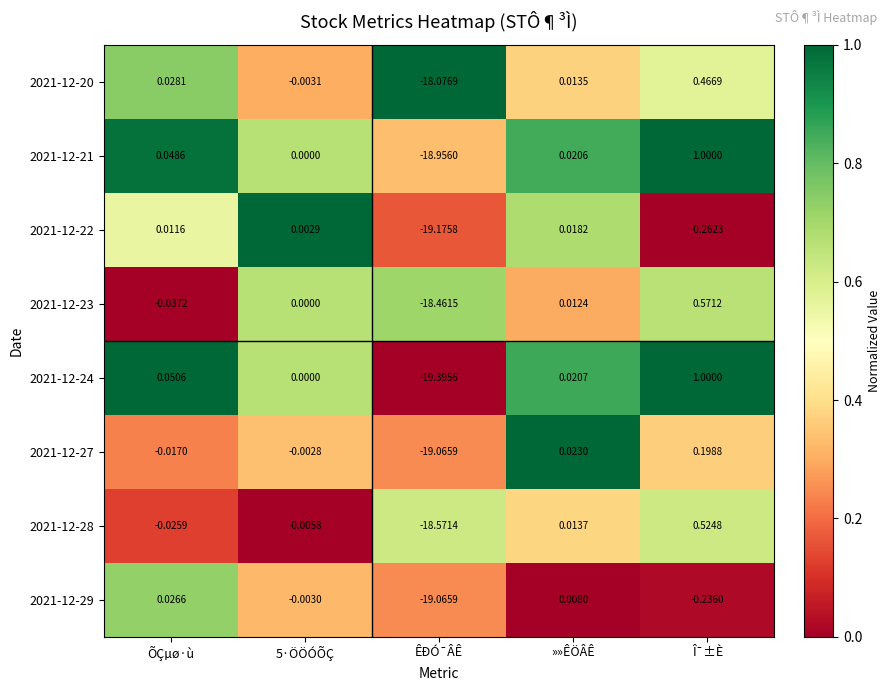

At which category does the chart reach its minimum across all series?

ÊÐÓ¯ÂÊ